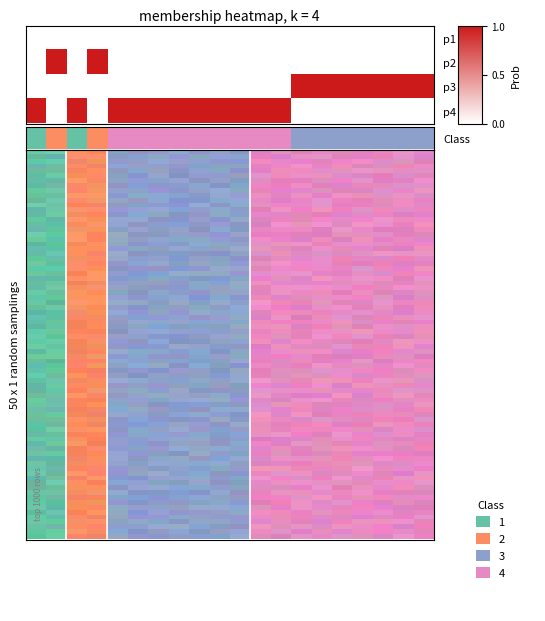

Reading left to right, what are all the values shown in this chart?

p1: 0	0	0	0	0	0	0	0	0	0	0	0	0	0	0	0	0	0	0	0
p2: 0	1	0	1	0	0	0	0	0	0	0	0	0	0	0	0	0	0	0	0
p3: 0	0	0	0	0	0	0	0	0	0	0	0	0	1	1	1	1	1	1	1
p4: 1	0	1	0	1	1	1	1	1	1	1	1	1	0	0	0	0	0	0	0